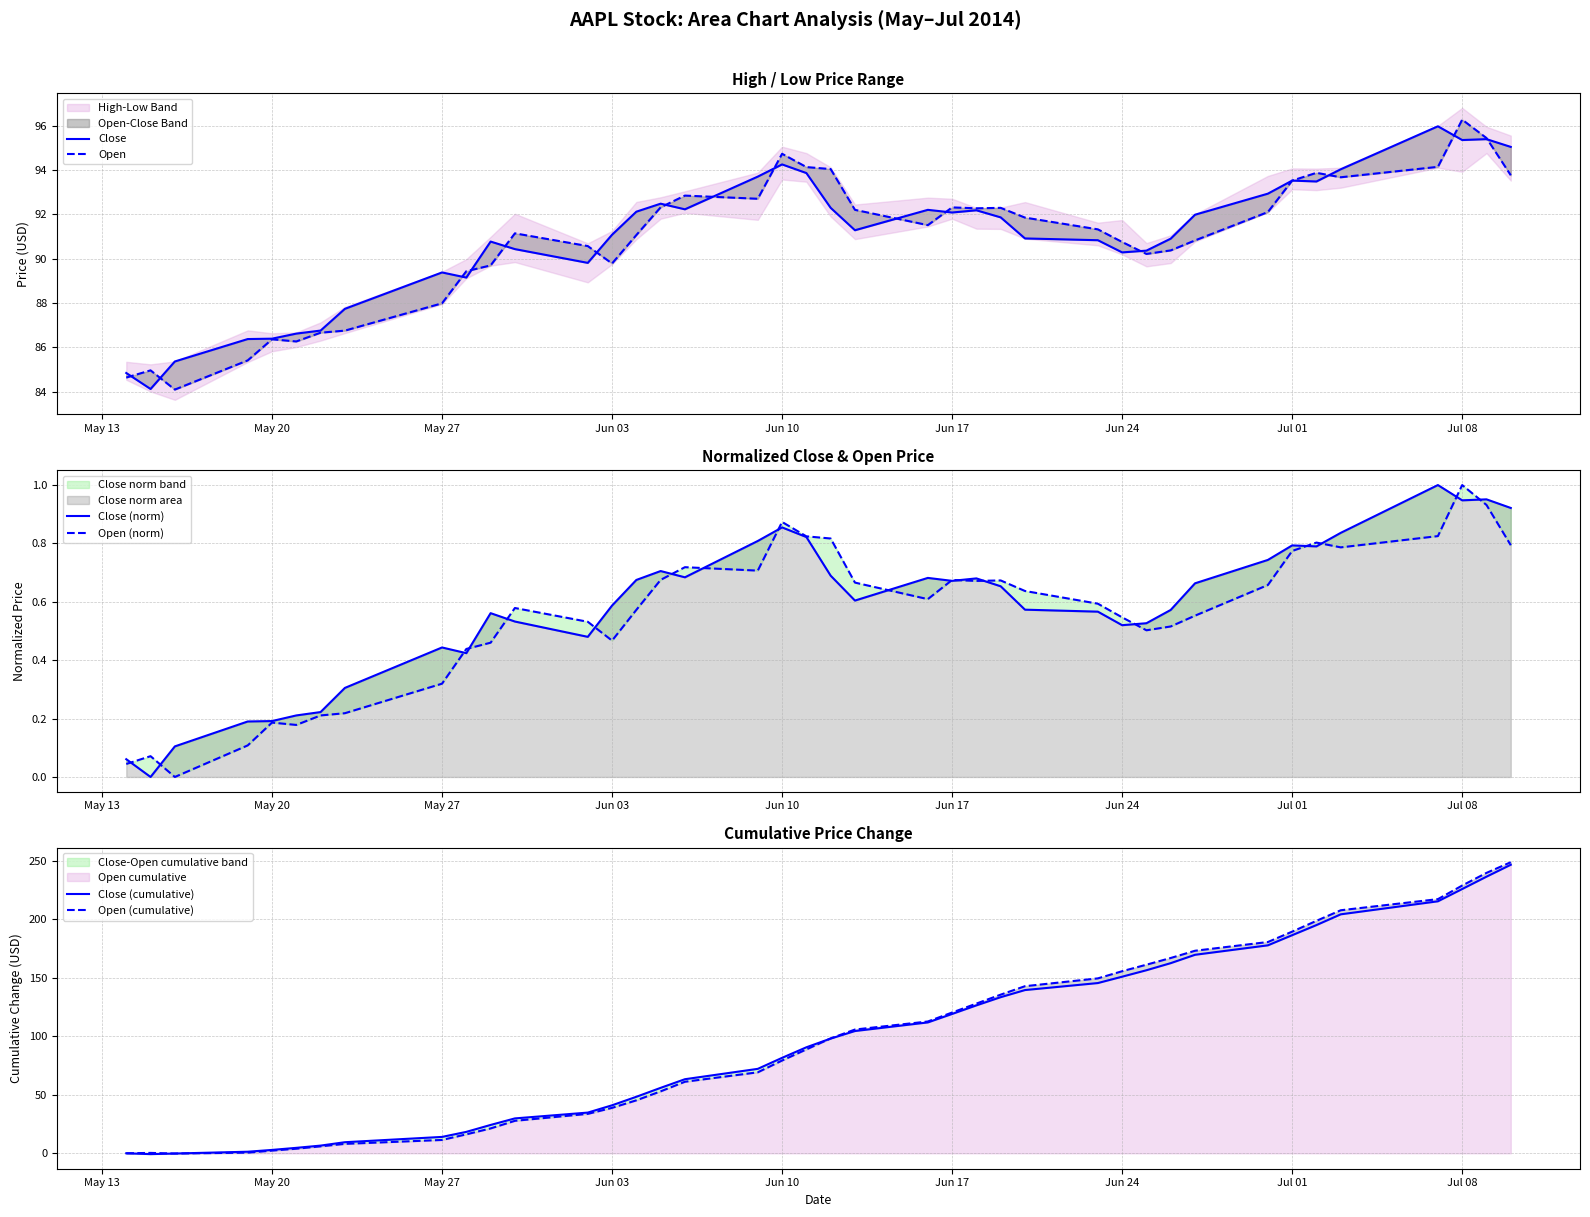

What is the sum of all Open (cumulative) values?

3928.7